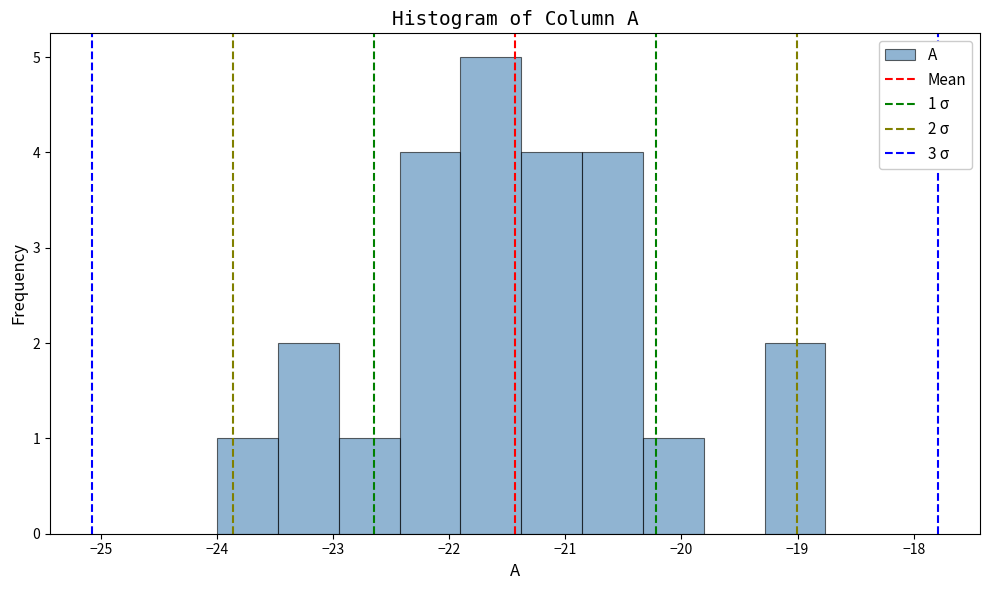

Which range on the x-axis has the tallest bar?

-21.9 to -21.4